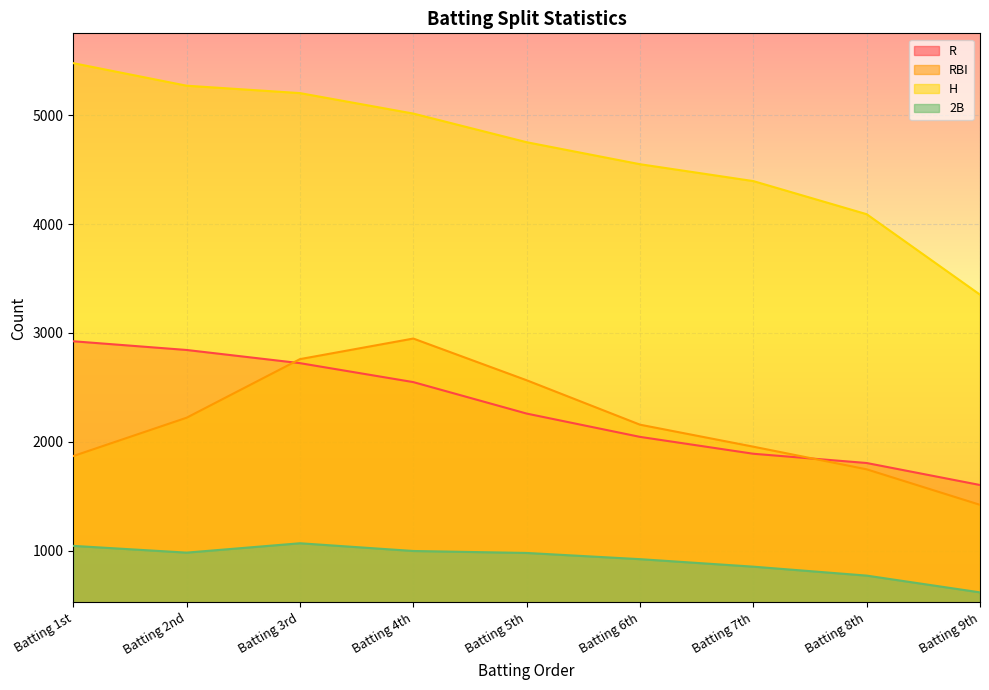

What is the value of the RBI point at the 4th from the left?

2949